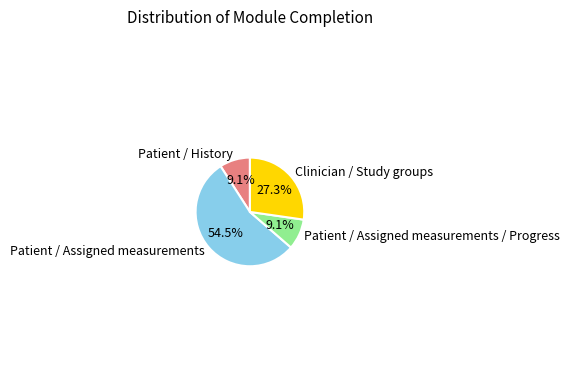

What is the largest slice in the pie chart?

Patient / Assigned measurements